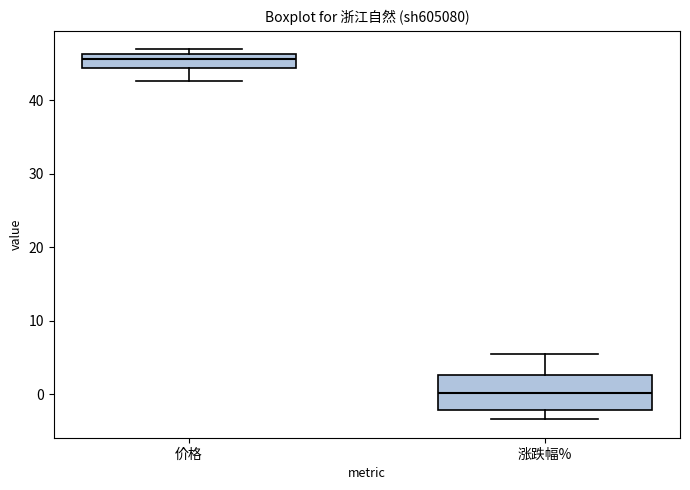

Reading left to right, read every box against the y-axis: the position of its median line, the range the box covers, and the ends of its whiskers. The values are not printed on the chart, so give them approximately, as read against the axis.

价格: median 46 (just below the box's upper edge), box 44 to 46, whiskers 43 to 47
涨跌幅%: median 0, box -2 to 3, whiskers -3 to 5